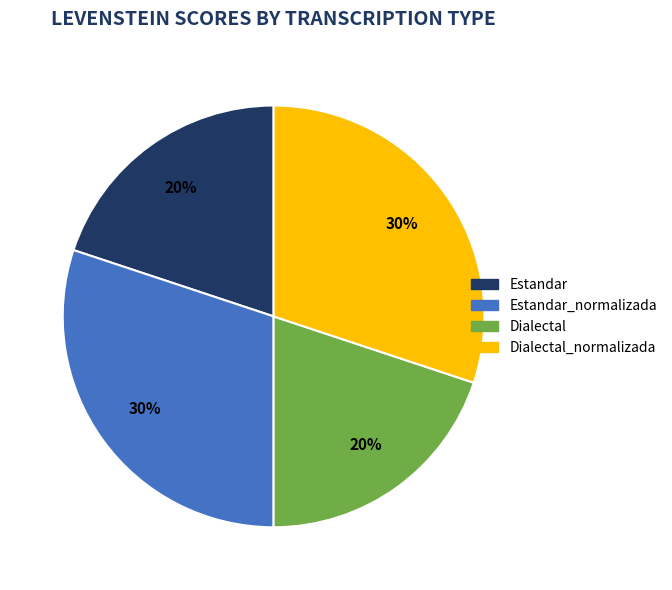

Count the number of slices in the pie.

4